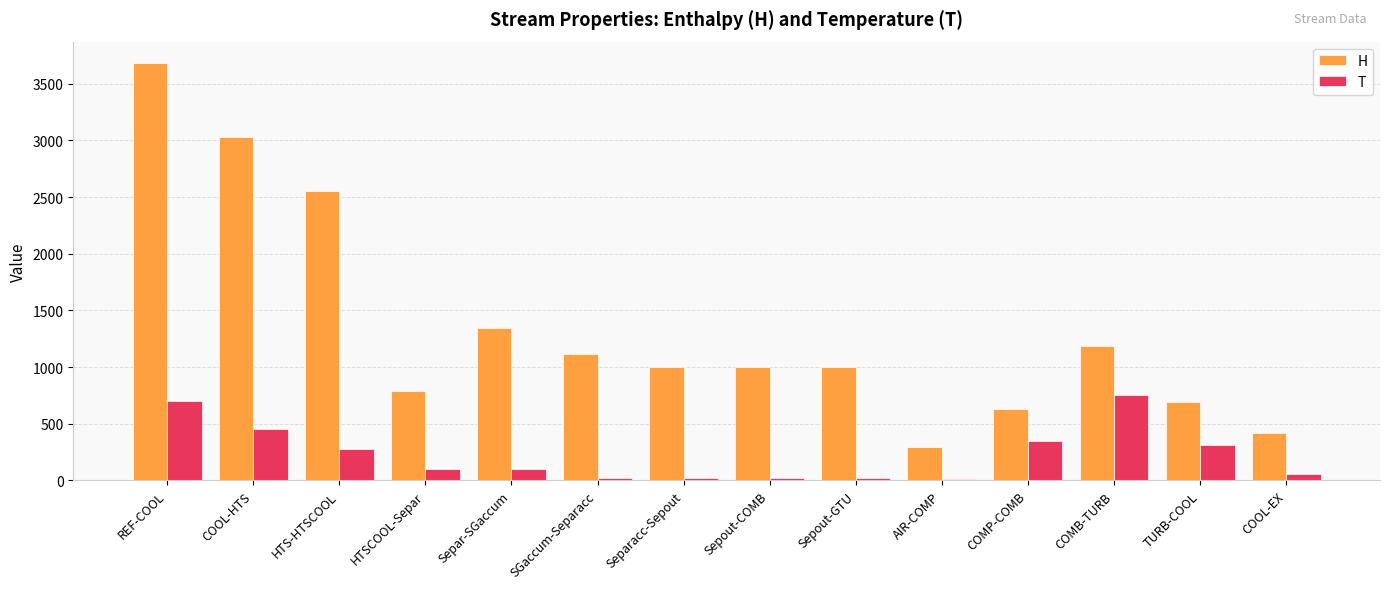

Which series has the largest total across all categories?

H